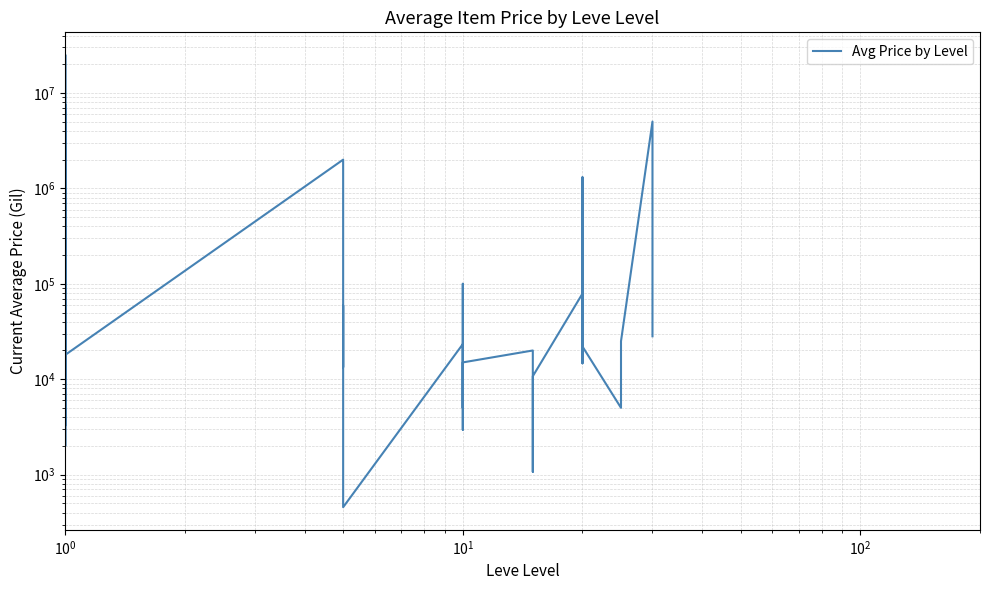

What is the average value?

1334708.3